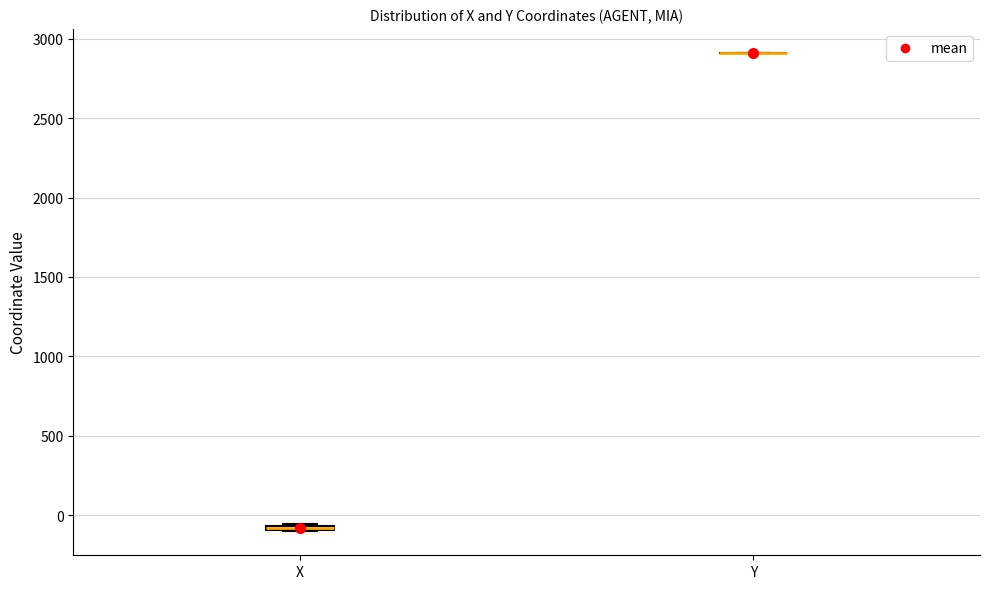

Where is the lower edge of the box for X on the y-axis? The values are not printed on the chart, so give them approximately, as read against the axis.

-100